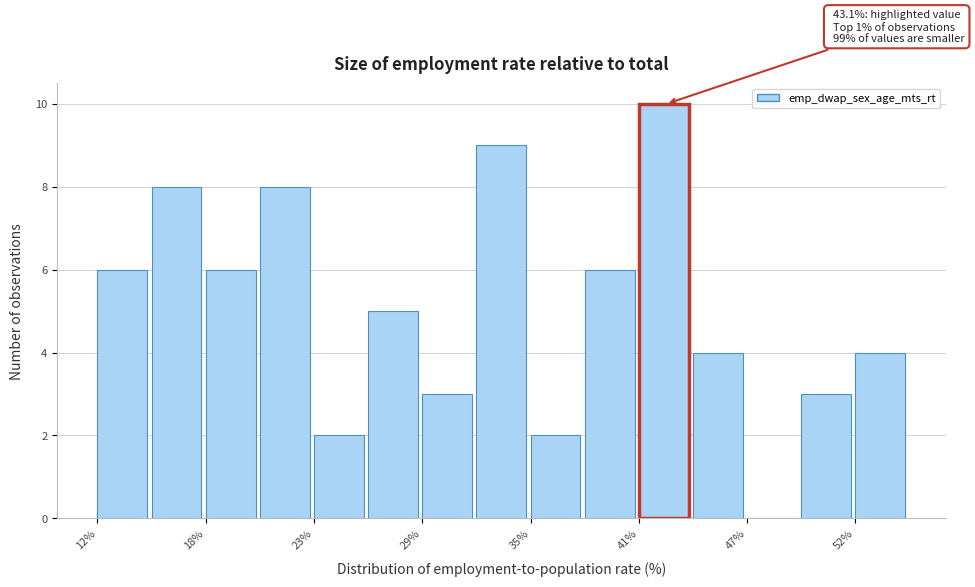

Around what value on the x-axis is the tallest bar? Give the approximate position of its centre, as read against the axis.

42